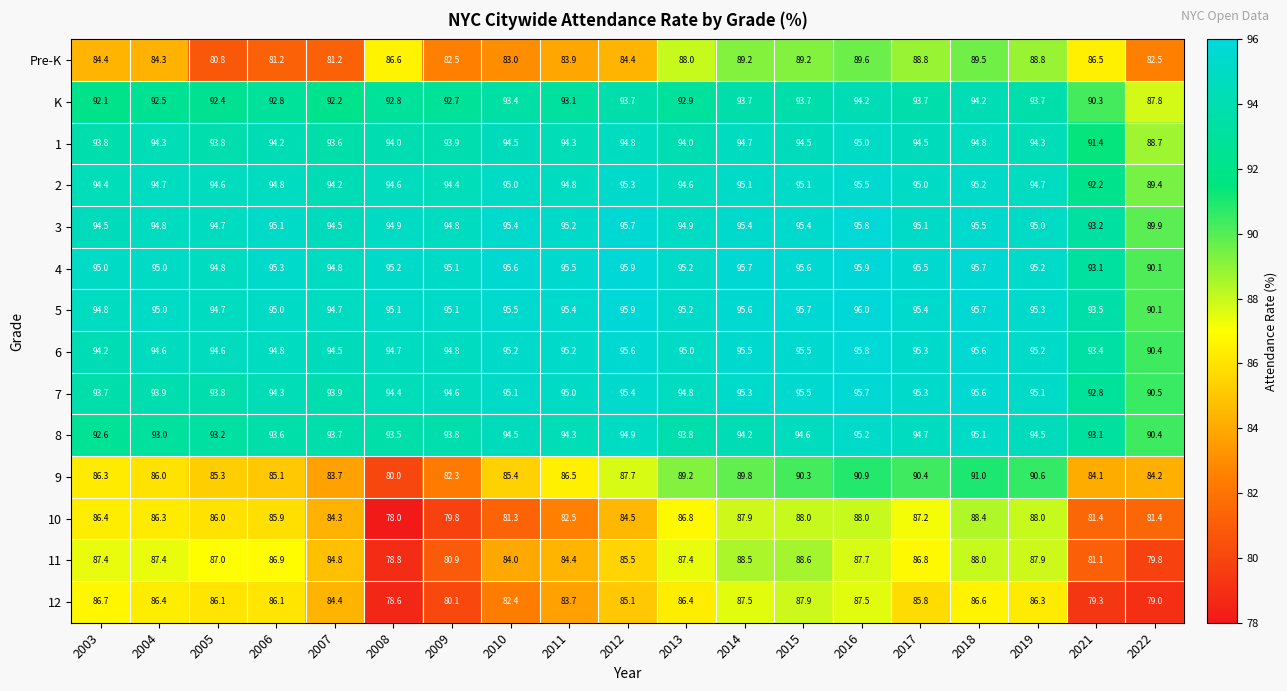

Is it true that 4 equals 95.6 at 2015?

True